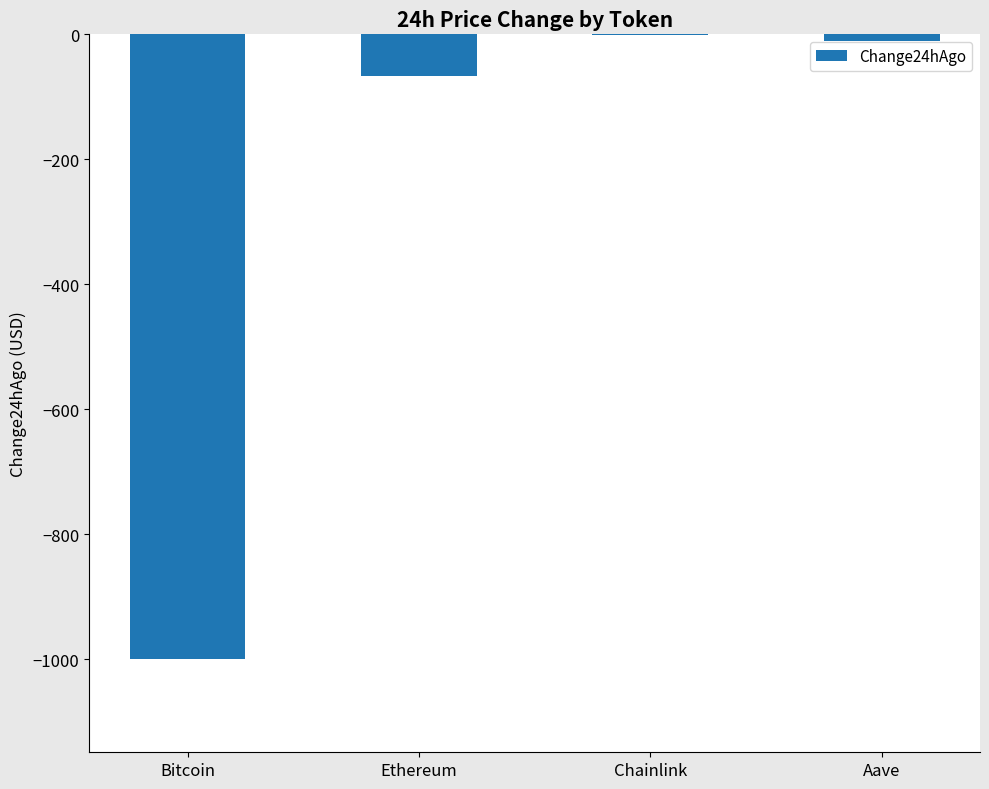

The value at Bitcoin is -296.2. True or false?

False